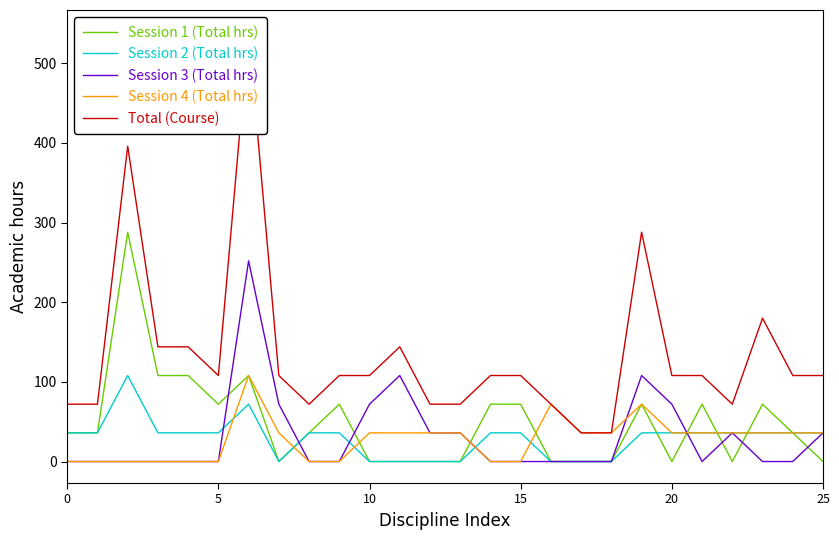

What is the spread (max minus min) of values at 22?

72